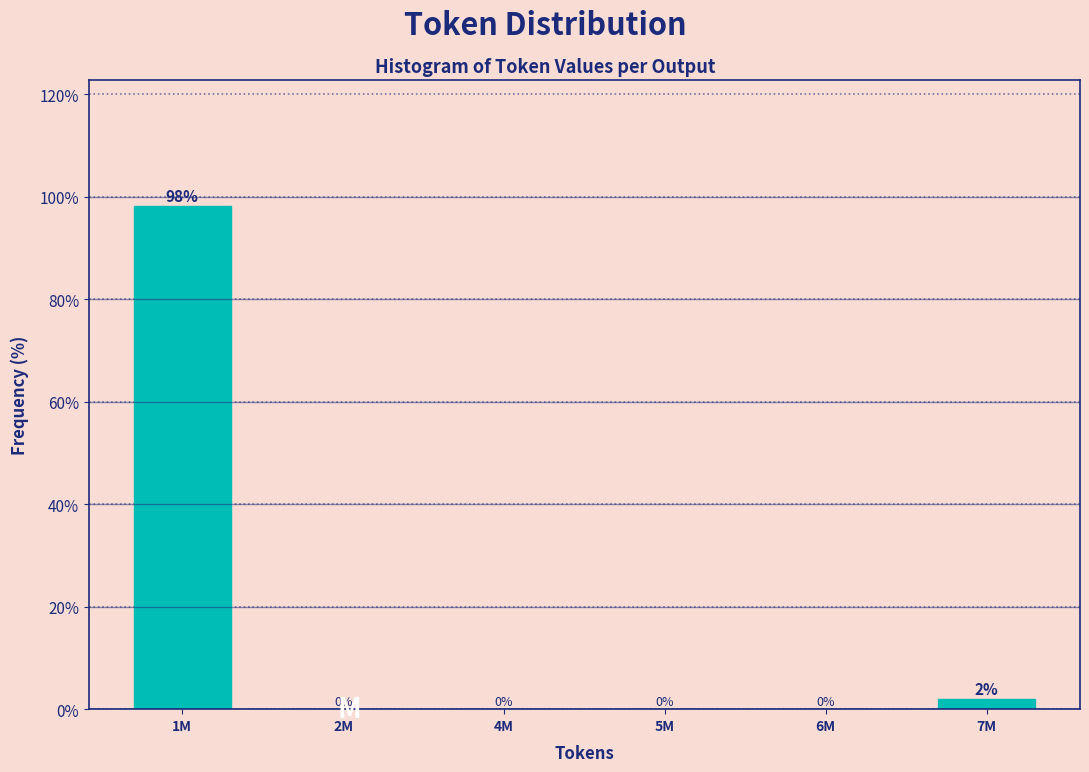

At which label is the value closest to 49?

7M